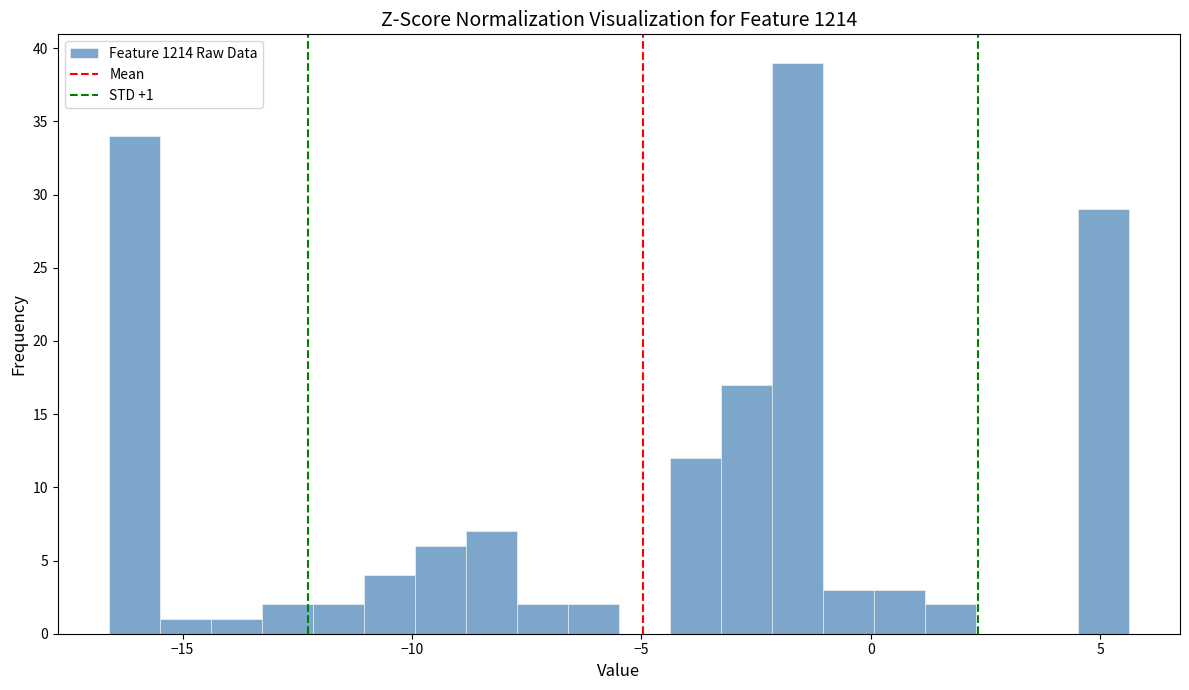

Around what value on the x-axis is the tallest bar? Give the approximate position of its centre, as read against the axis.

-1.5